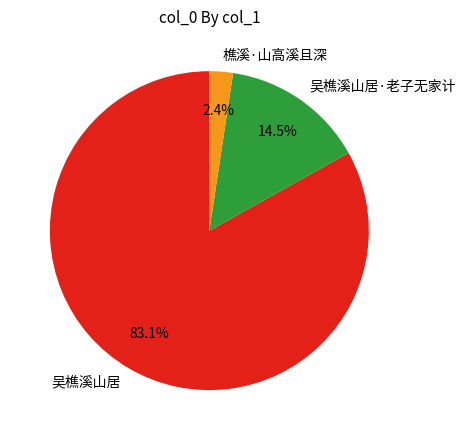

The 吴樵溪山居·老子无家计 slice represents 21% of the pie. True or false?

False